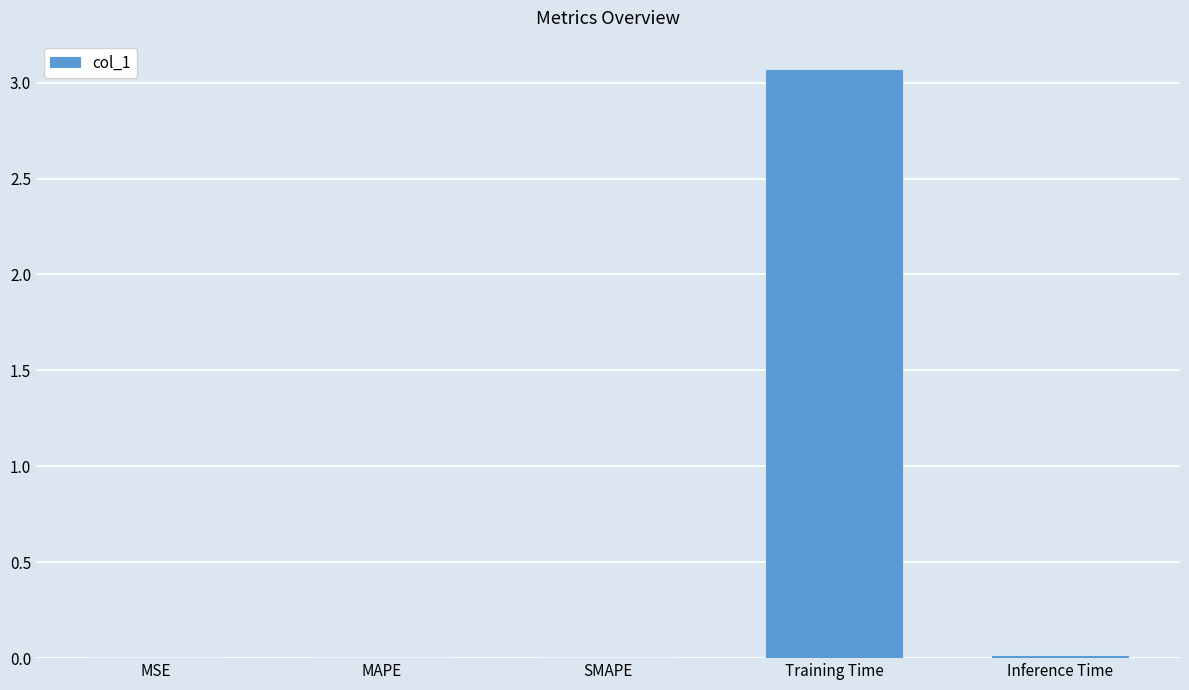

True or false: the data shows 1.0 at Training Time.

False